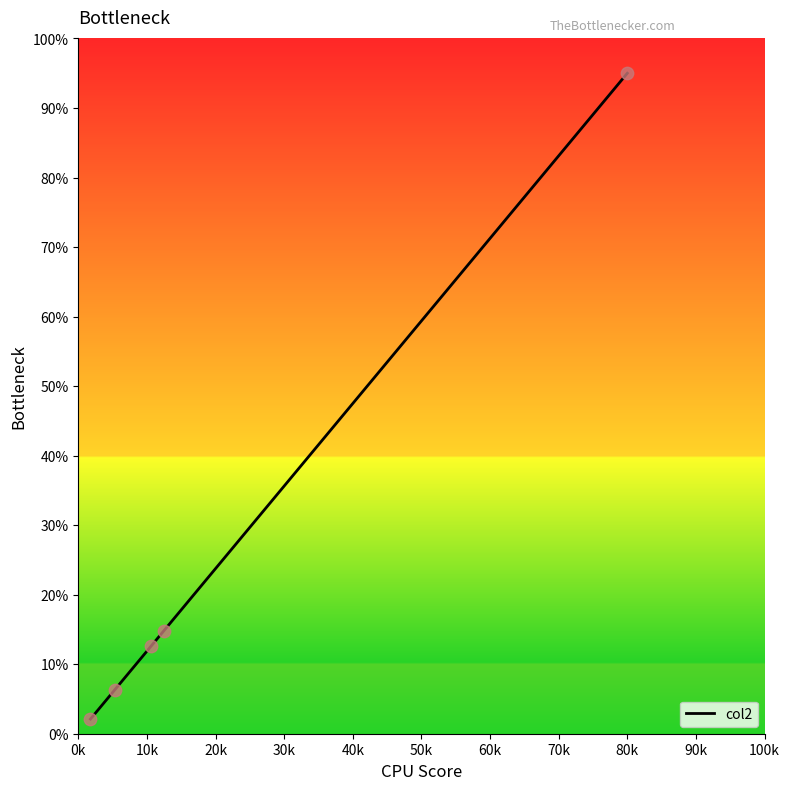

What is the greatest value displayed?

95.0